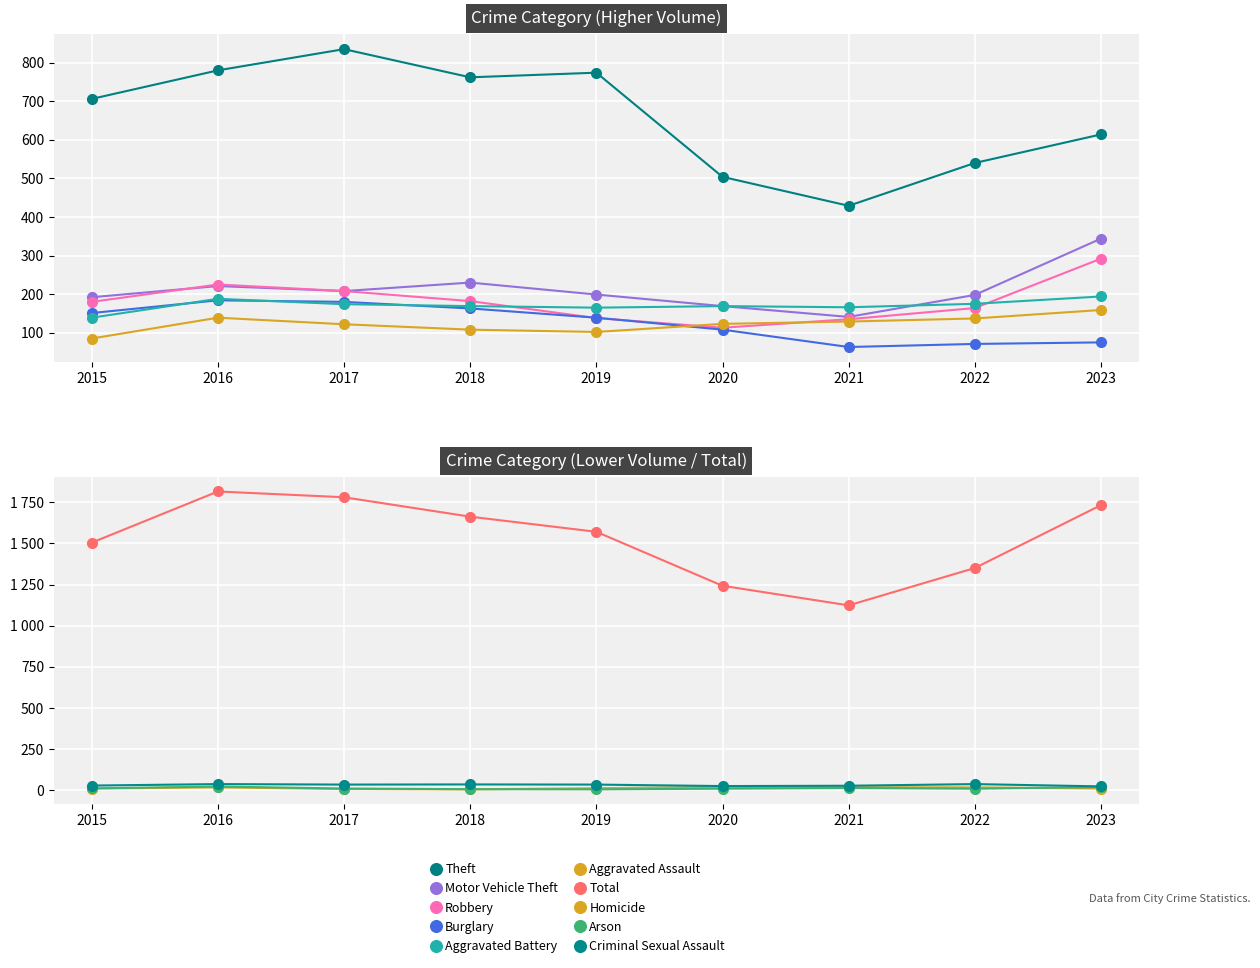

What is the total value across all series at 2023?

1678